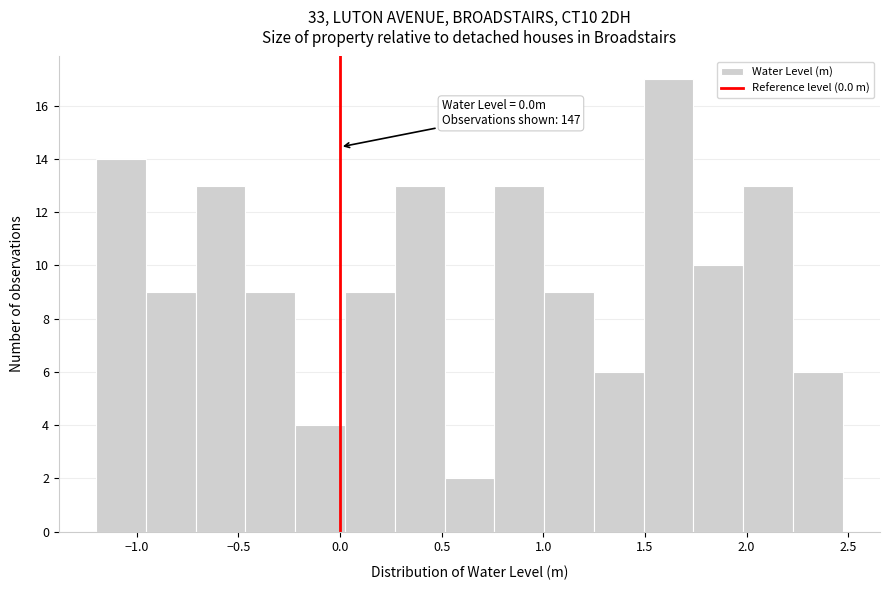

Over which range of the x-axis is the bar tallest?

1.50 to 1.75